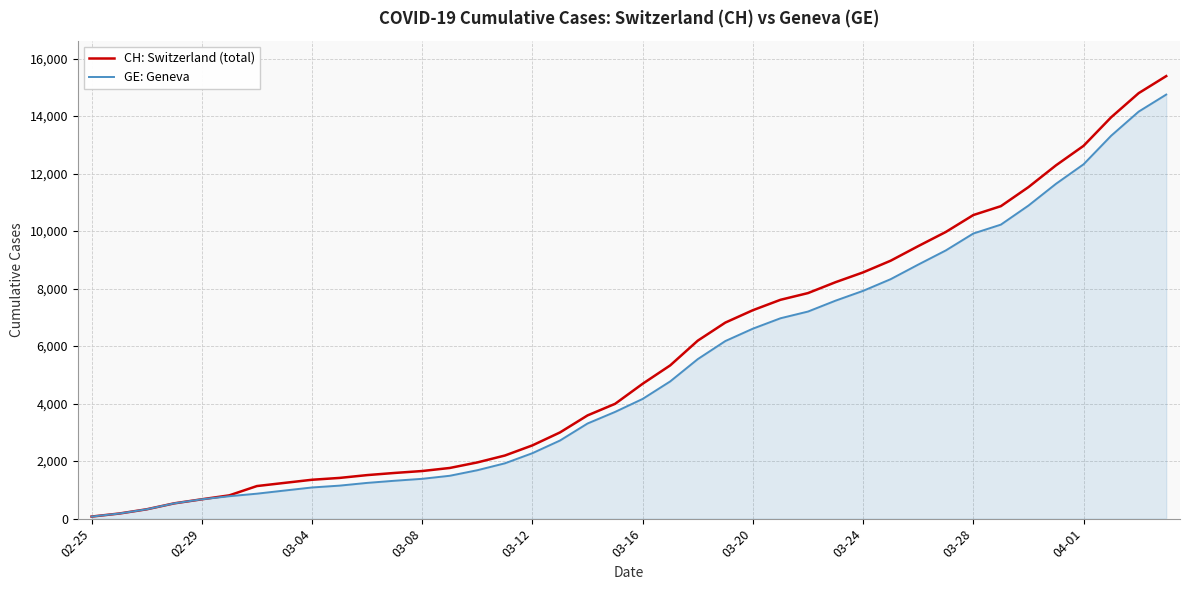

What is the maximum value shown in the chart?

15390